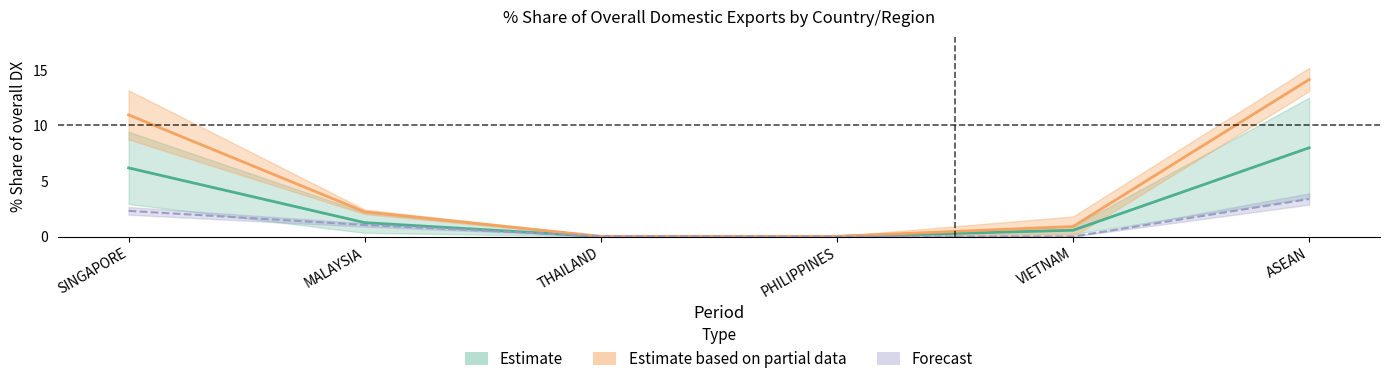

What is the total value across all series at ASEAN?

25.5